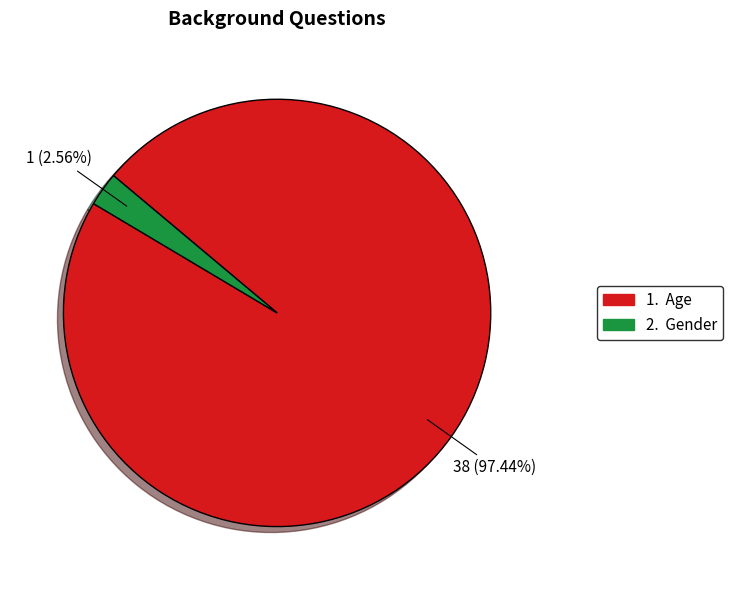

Is there a majority slice in this chart?

Yes